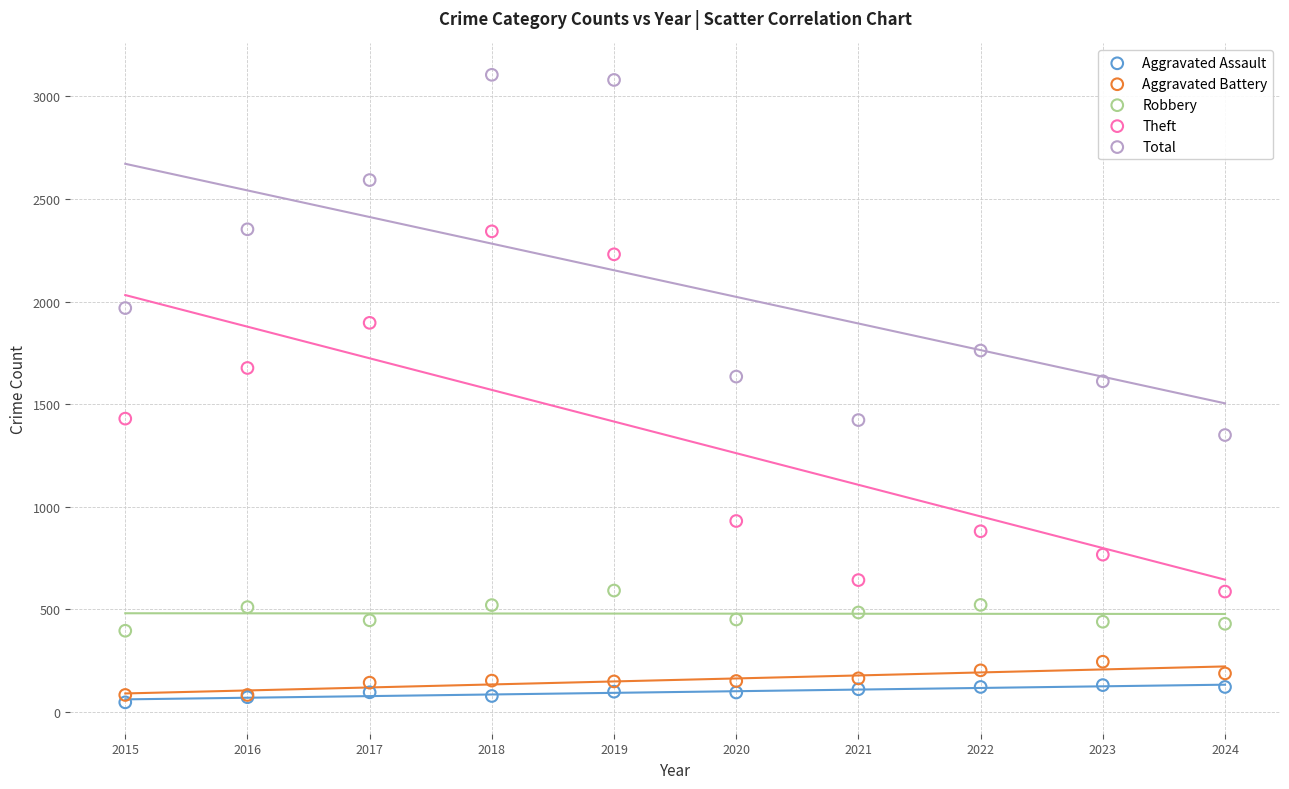

Which series contains the highest Y value?

Total